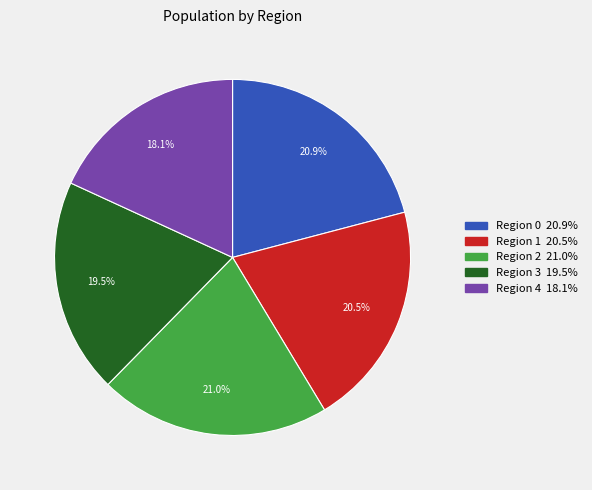

How many slices are in this pie chart?

5